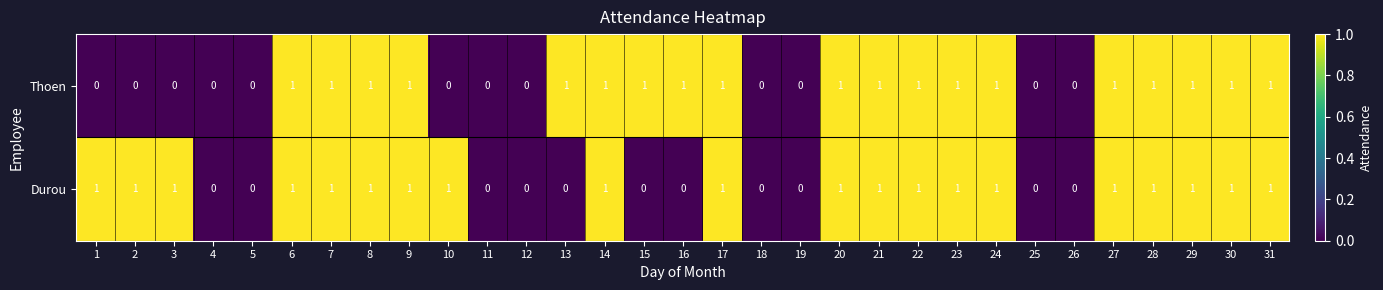

What is the sum of all Thoen values?

19